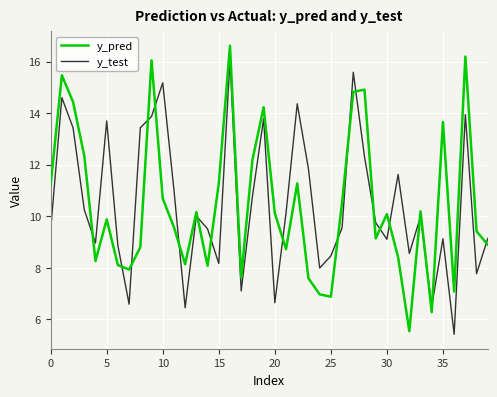

True or false: y_pred and y_test intersect in this chart.

True